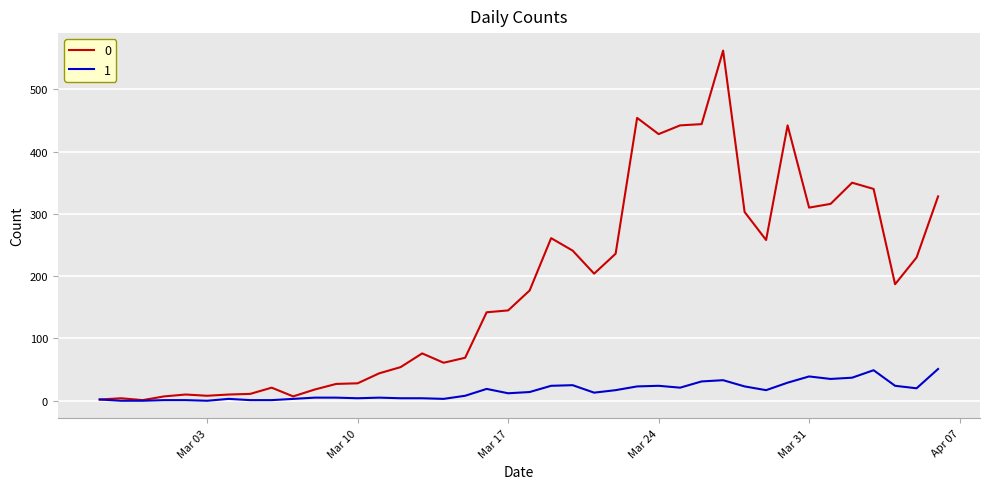

Count the number of data series in this chart.

2